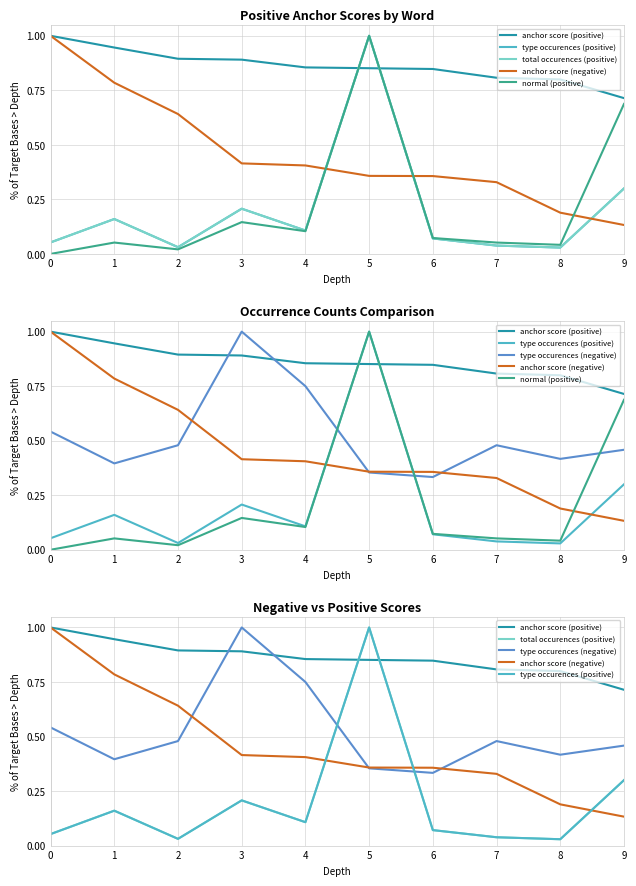

Reading left to right, what are all the values shown in this chart?

anchor score (positive): 0=1.0	1=0.9	2=0.9	3=0.9	4=0.9	5=0.9	6=0.8	7=0.8	8=0.8	9=0.7
type occurences (positive): 0=0.1	1=0.2	2=0.0	3=0.2	4=0.1	5=1.0	6=0.1	7=0.0	8=0.0	9=0.3
total occurences (positive): 0=0.1	1=0.2	2=0.0	3=0.2	4=0.1	5=1.0	6=0.1	7=0.0	8=0.0	9=0.3
anchor score (negative): 0=1.0	1=0.8	2=0.6	3=0.4	4=0.4	5=0.4	6=0.4	7=0.3	8=0.2	9=0.1
normal (positive): 0=0.0	1=0.1	2=0.0	3=0.1	4=0.1	5=1.0	6=0.1	7=0.1	8=0.0	9=0.7
type occurences (negative): 0=0.5	1=0.4	2=0.5	3=1.0	4=0.8	5=0.4	6=0.3	7=0.5	8=0.4	9=0.5